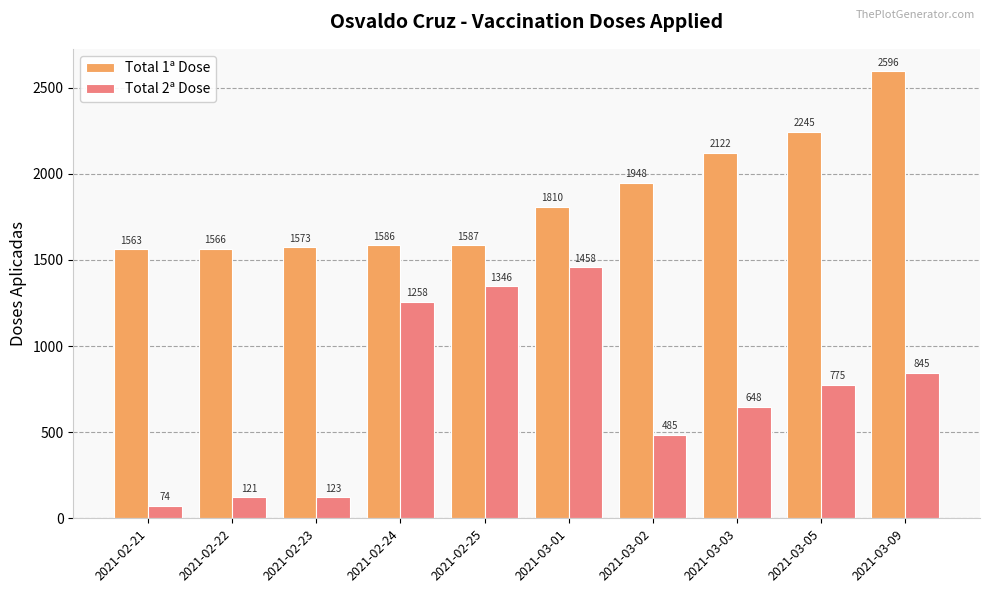

How many values in the Total 1ª Dose series are below 1810?

5